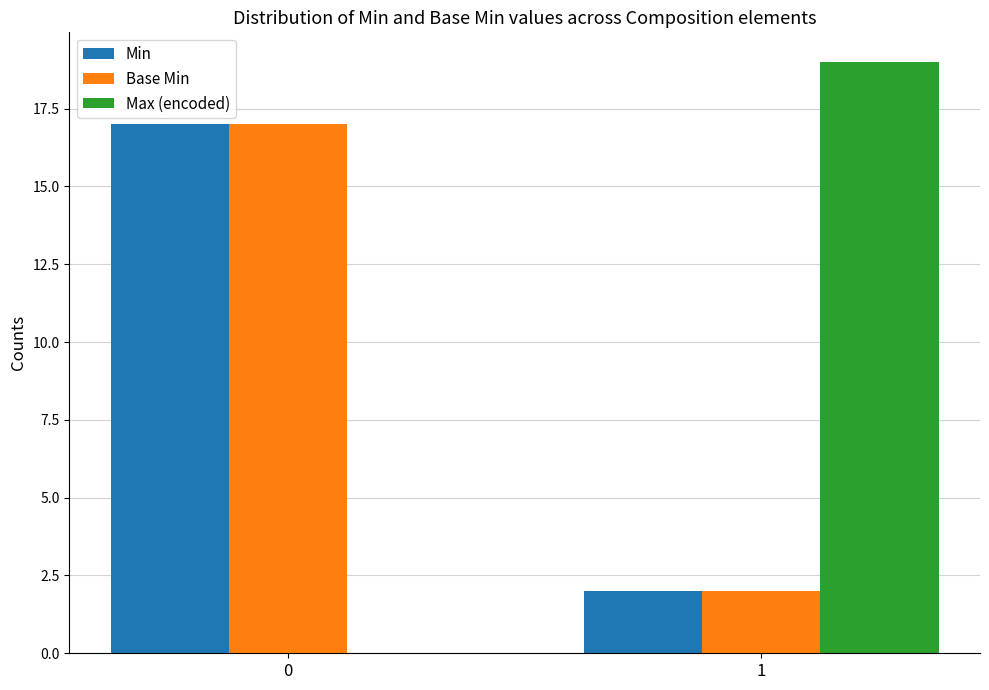

Reading right to left, list all the values displayed in this chart.

Min: 1=2	0=17
Base Min: 1=2	0=17
Max (encoded): 1=19	0=0